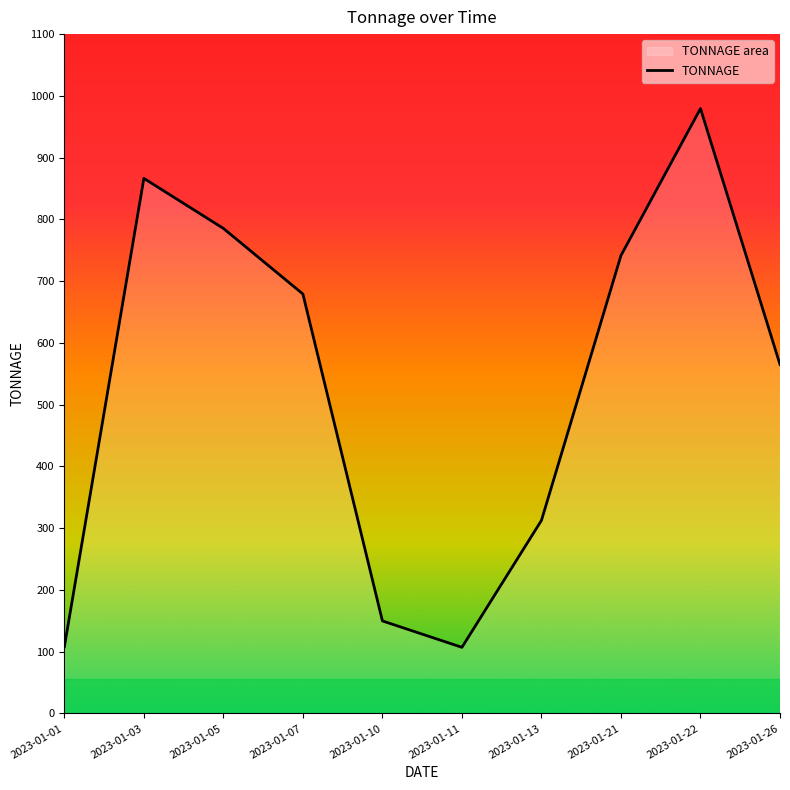

What is the value of the 3rd point from the left?

785.4